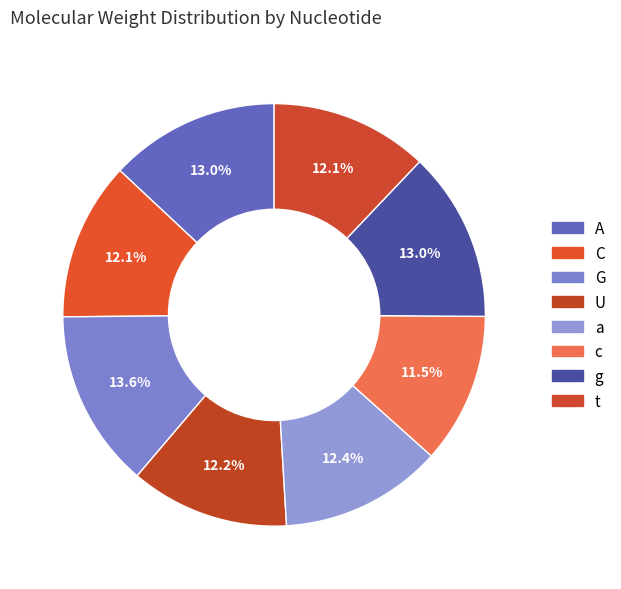

Count the number of slices in the pie.

8